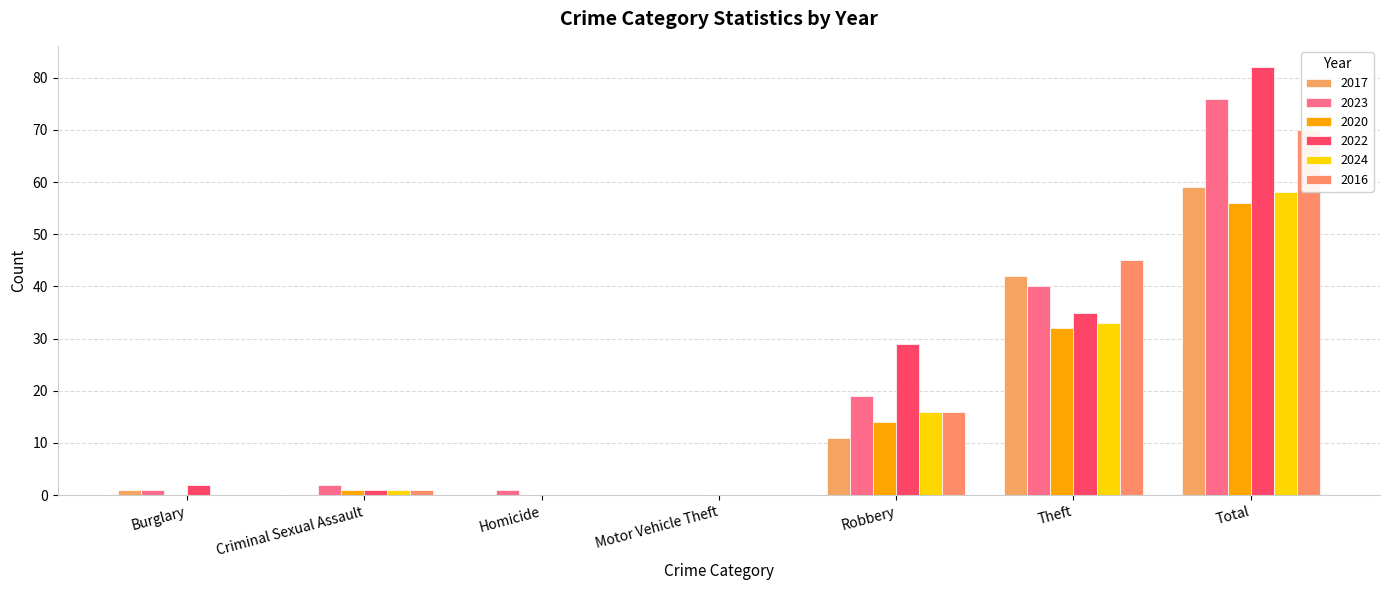

At which label does 2024 first exceed 1?

Robbery